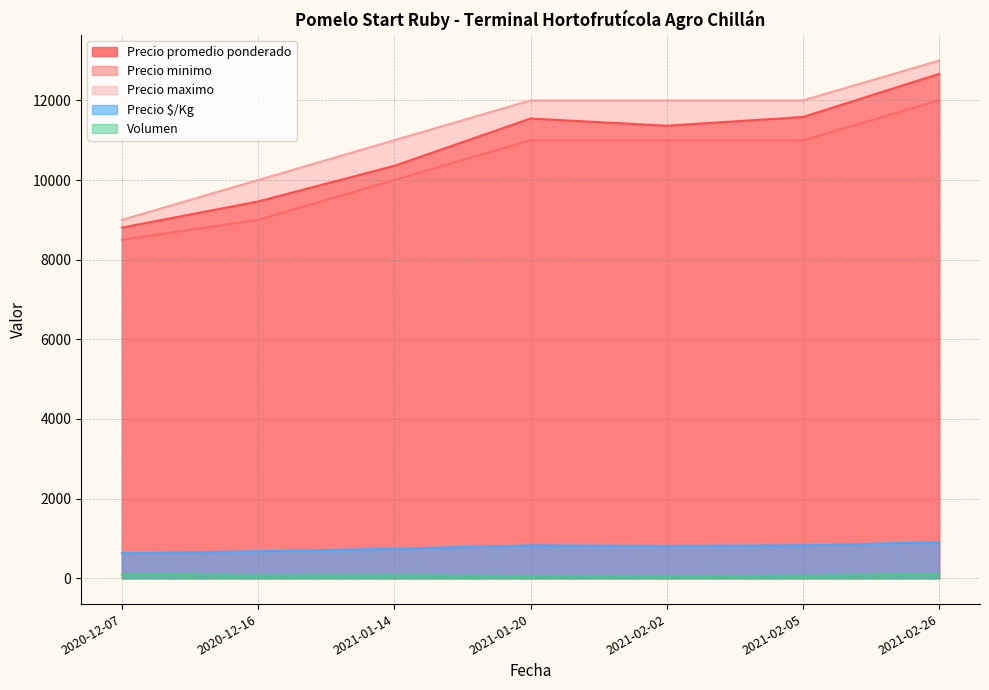

What is the total value across all series at 2020-12-07?

27025